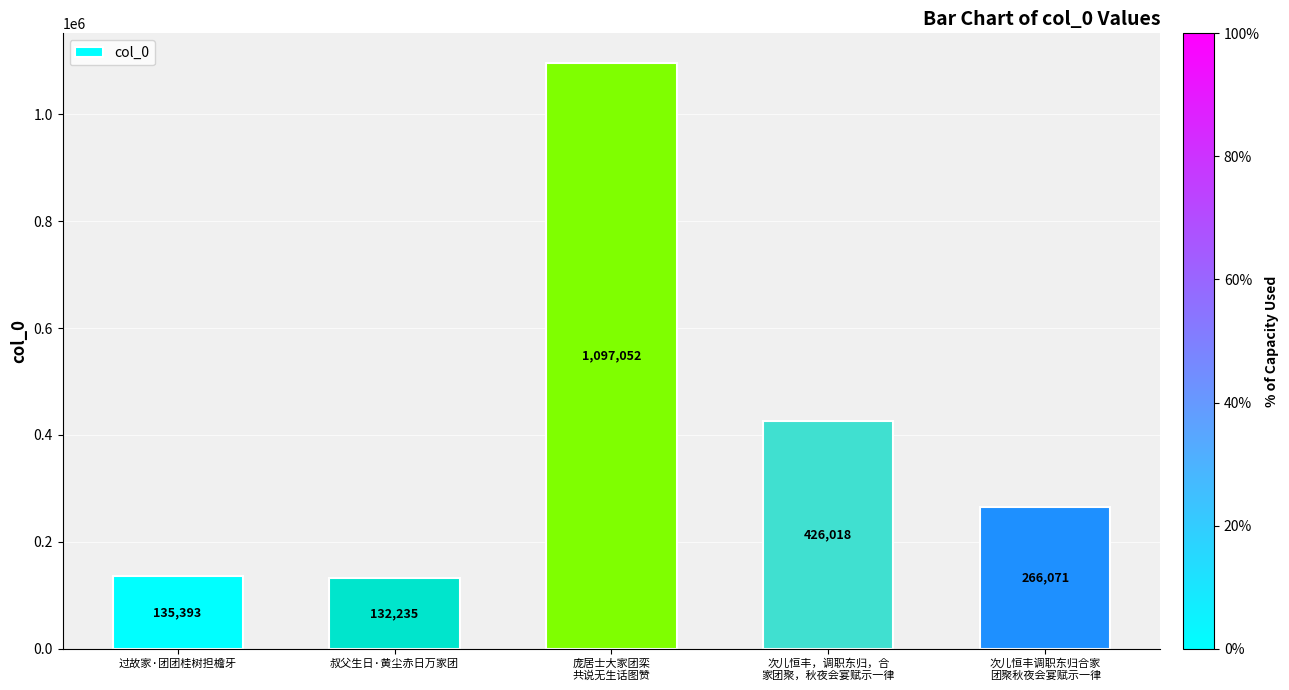

What is the minimum value shown in the chart?

132235